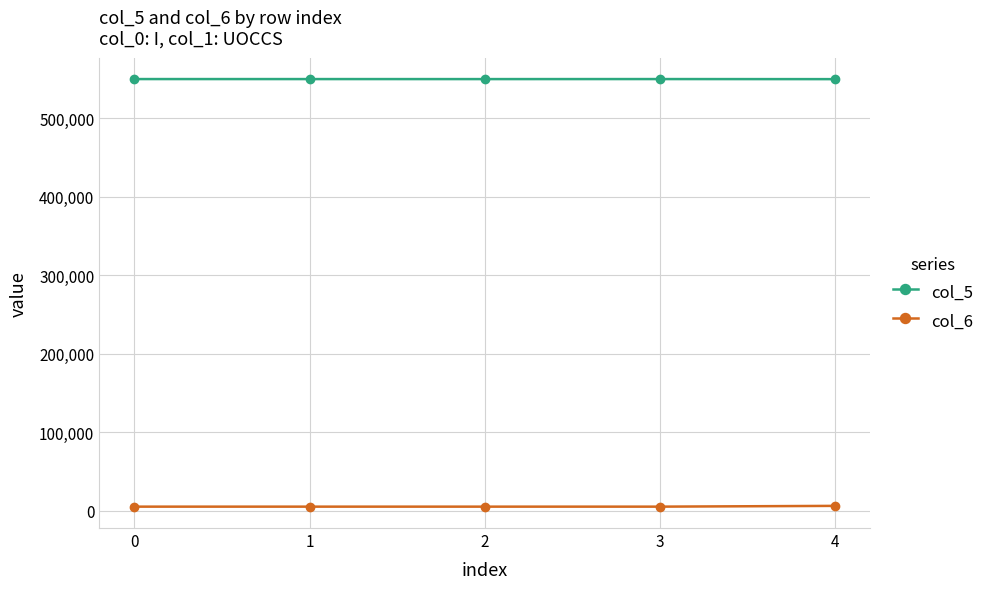

Rank the series by their average value, from highest to lowest.

col_5, col_6